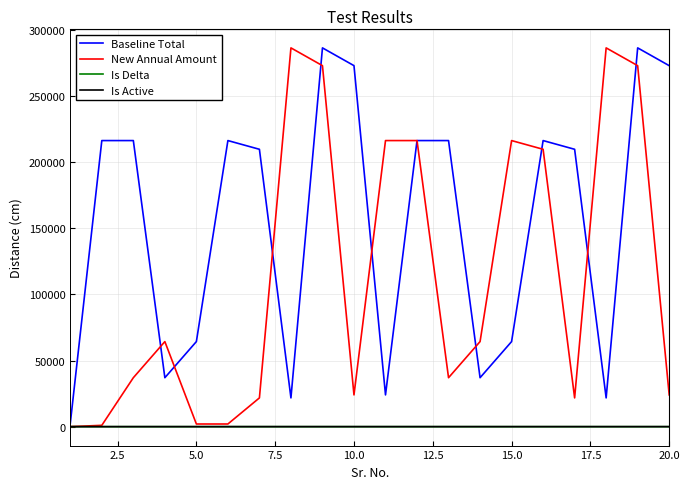

What is the difference between the second highest and minimum values in the Is Delta series?

3